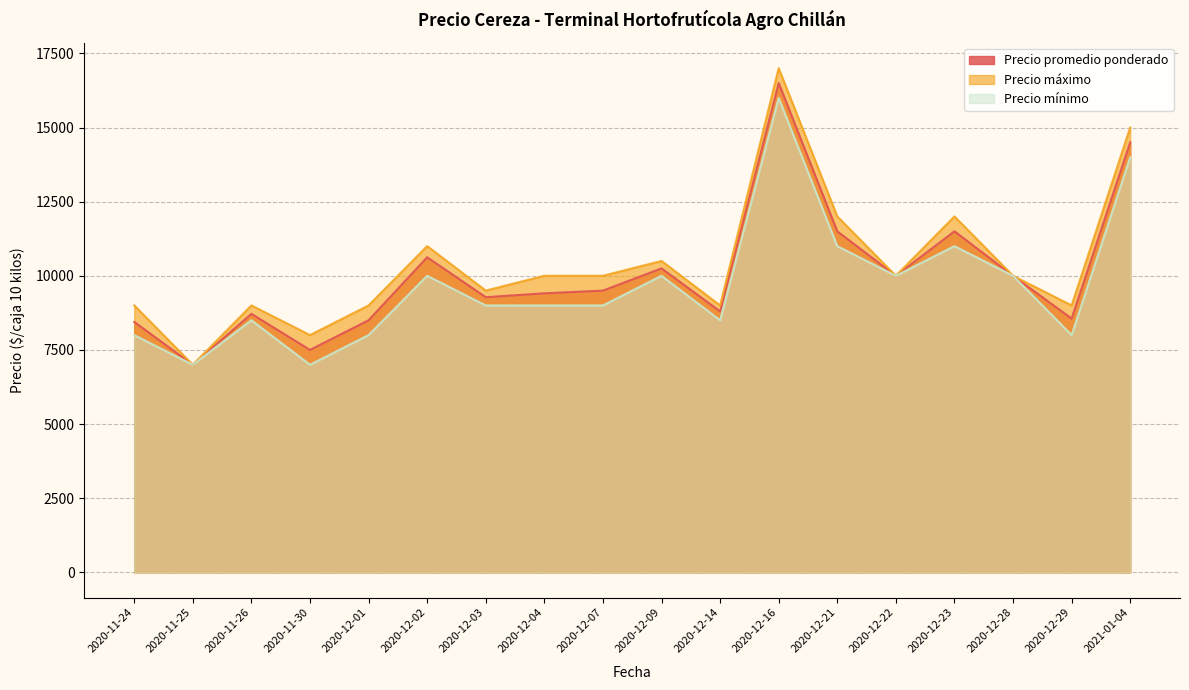

What is the label of the 4th point from the right?

2020-12-23